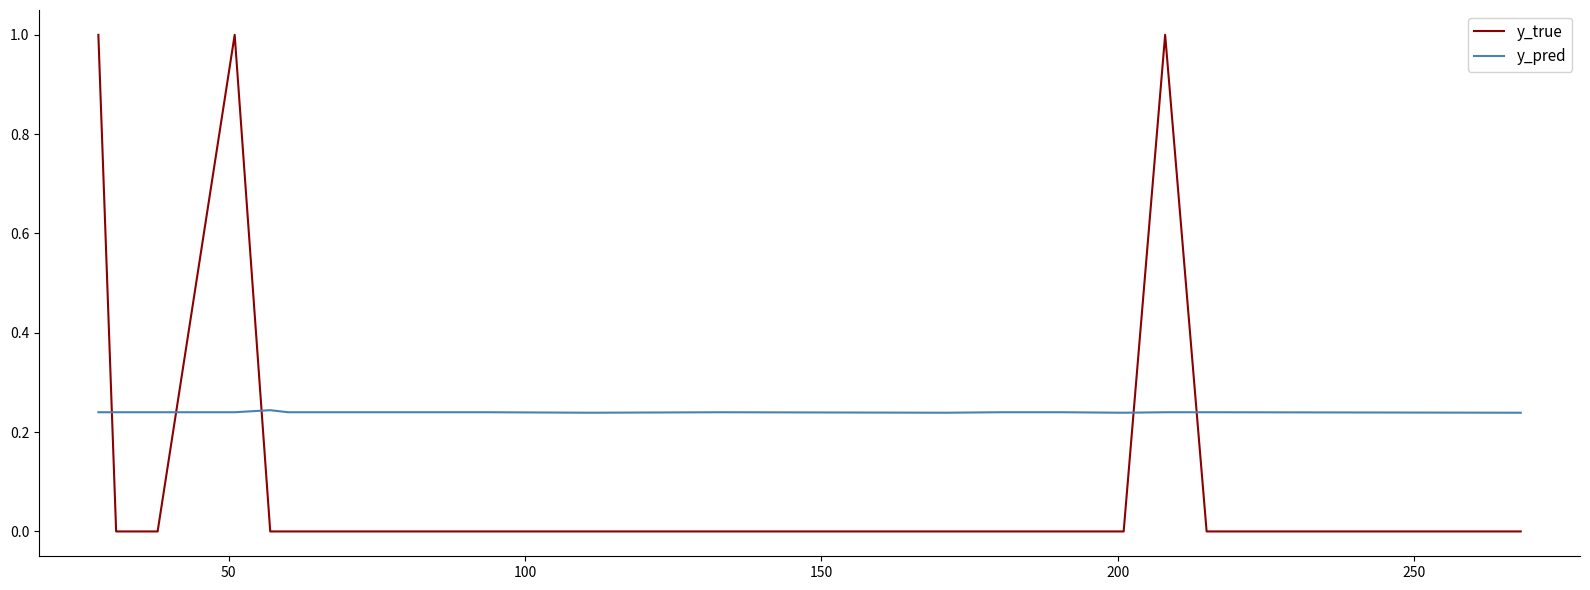

Rank the series by their maximum value, from lowest to highest.

y_pred, y_true